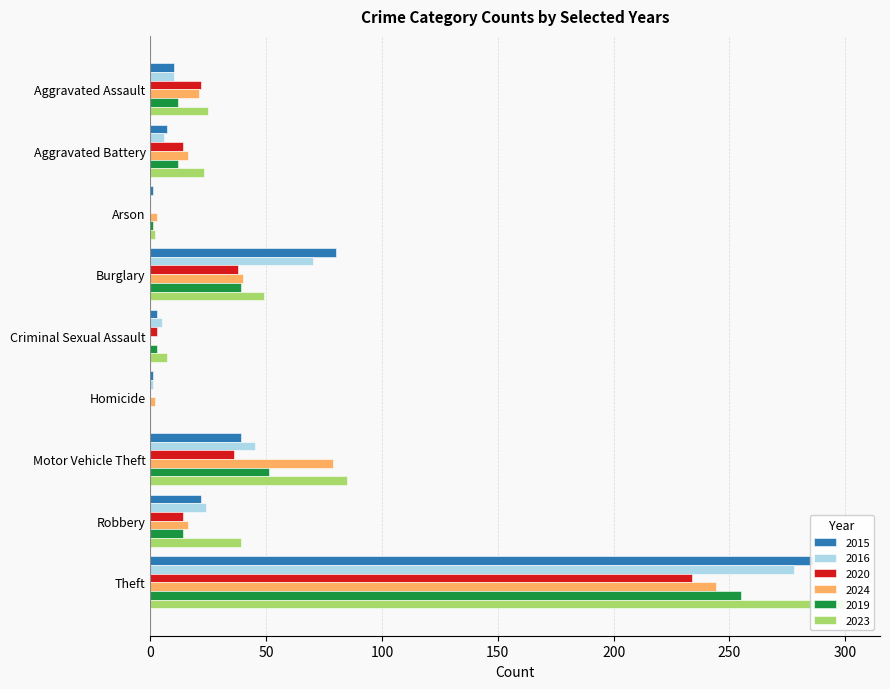

What is the label of the 4th bar from the right?

Homicide